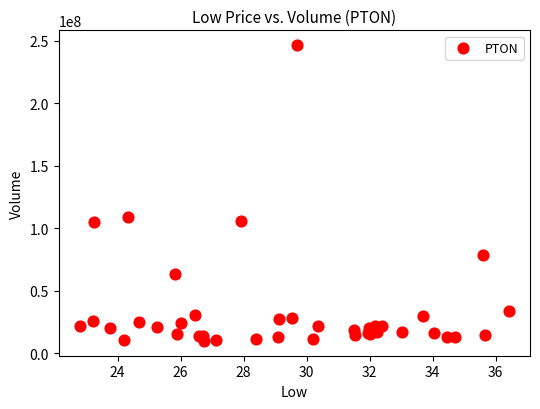

What Y value in the scatter plot is closest to 128100950?

108935100